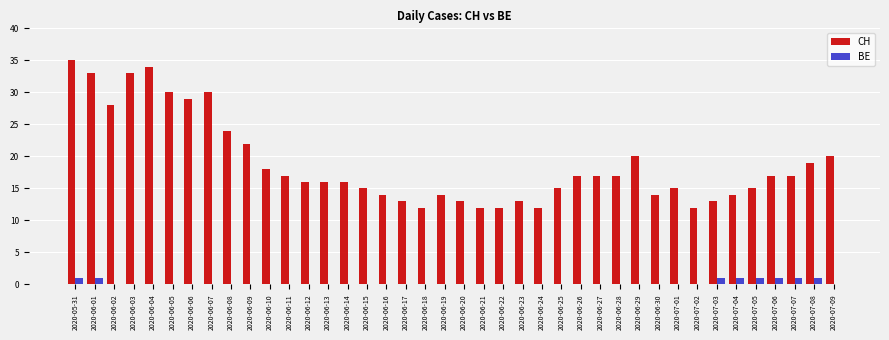

True or false: BE has a value of 0 at 2020-06-21.

True